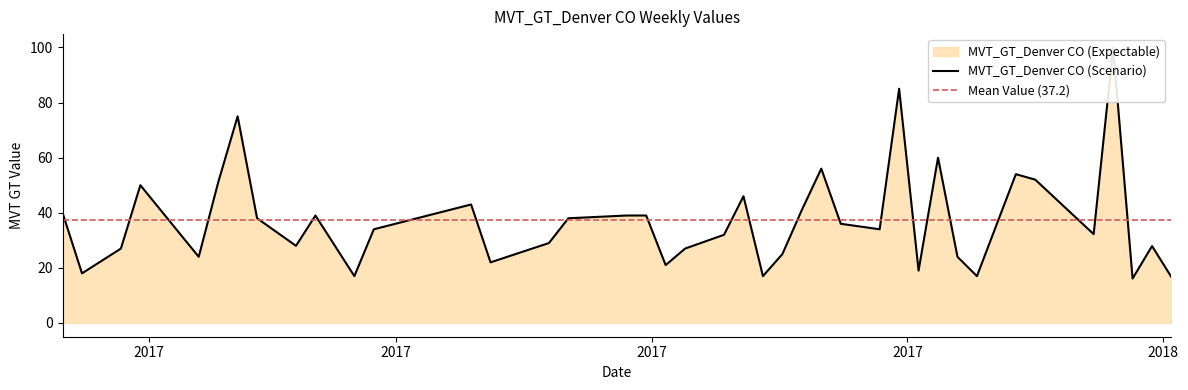

At which label does the data first exceed 34?

2017-01-01